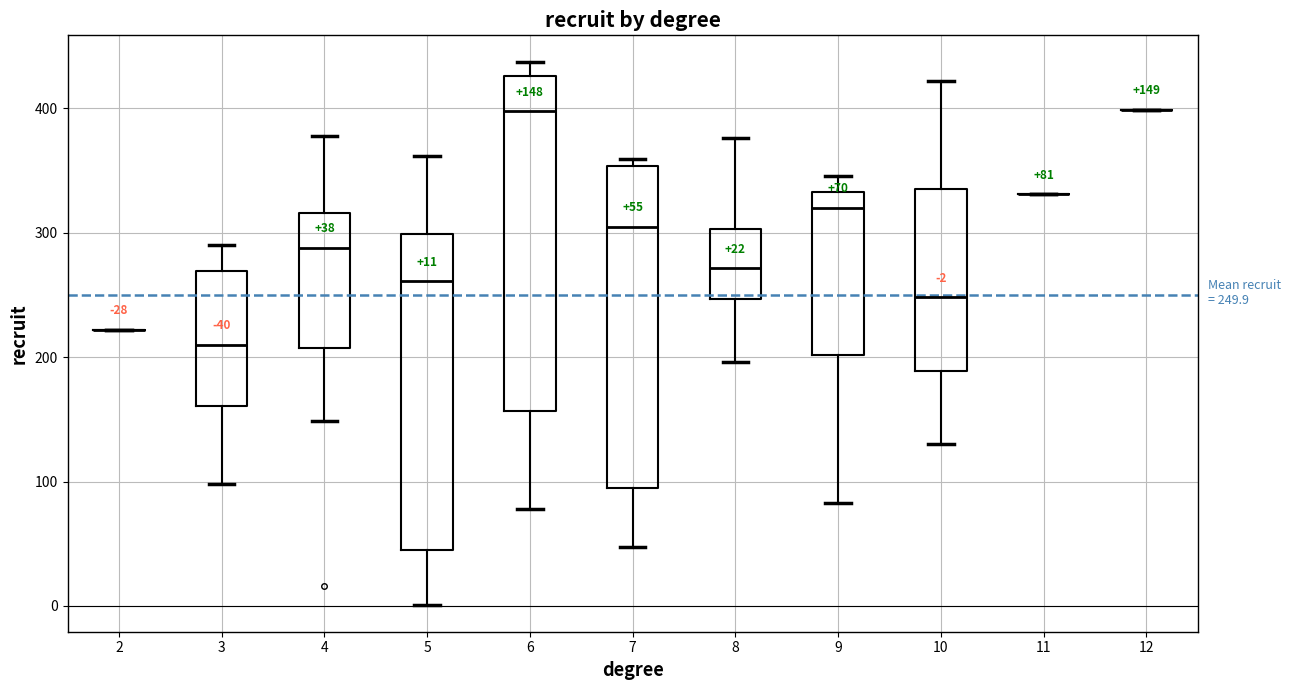

Which box is the tallest, from its lower edge to its upper edge?

6